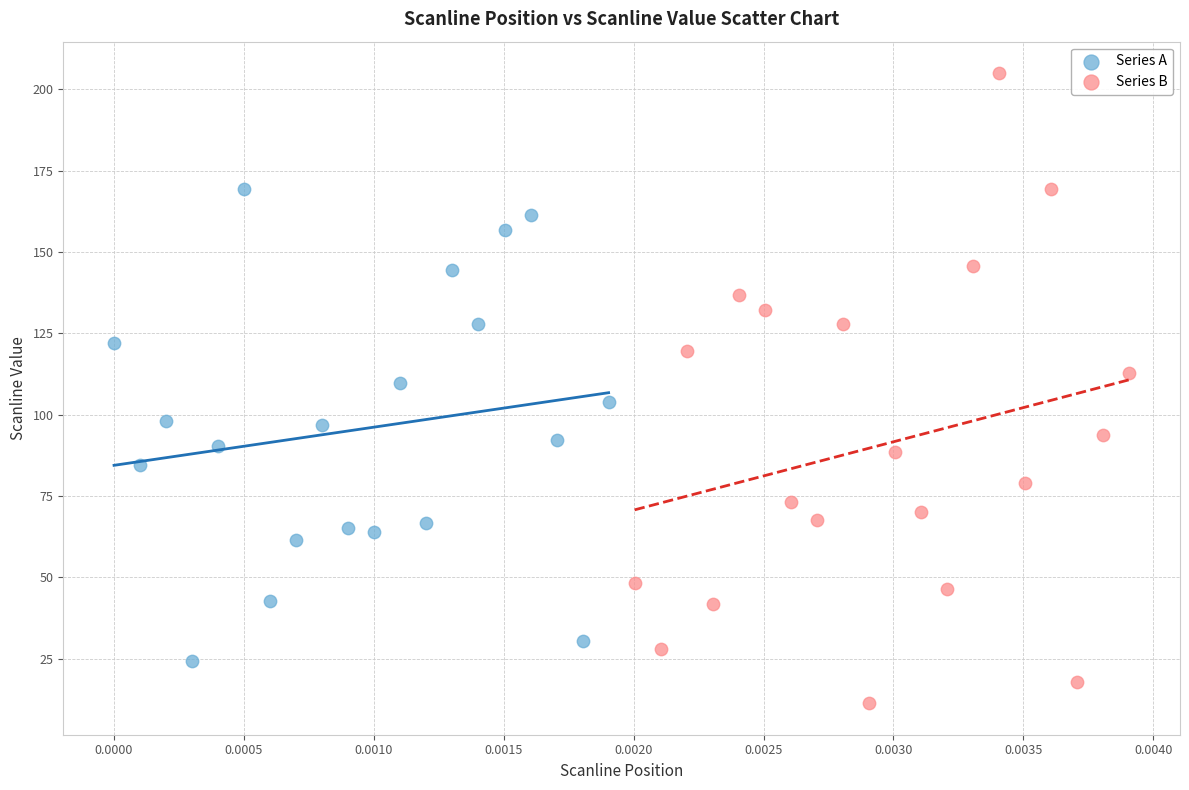

Which series has the widest spread of Y values?

Series B